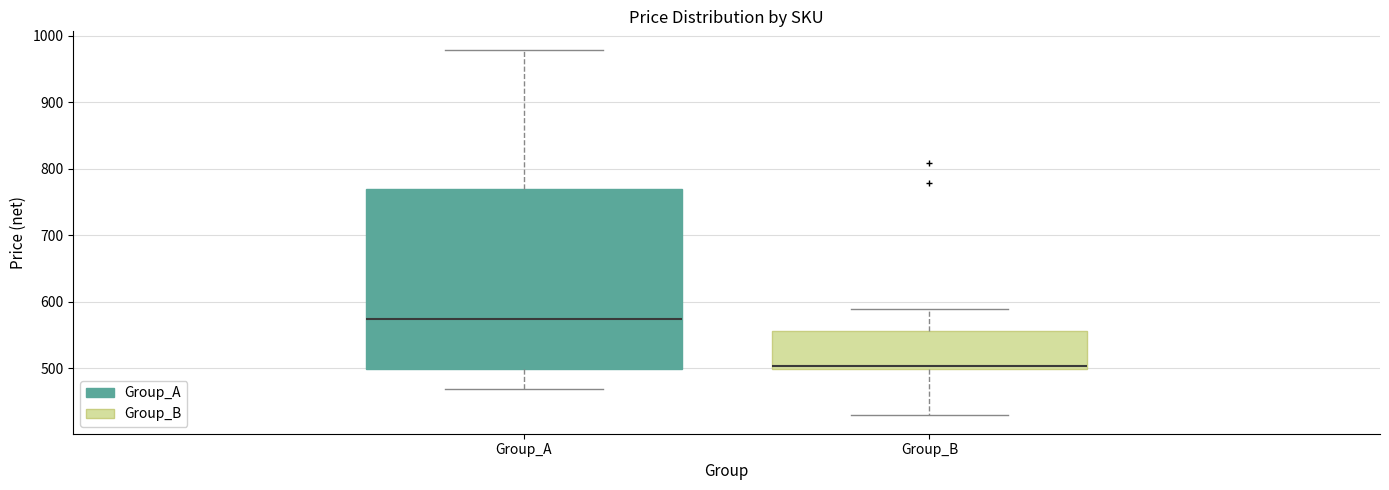

Which box's median line is the highest?

Group_A